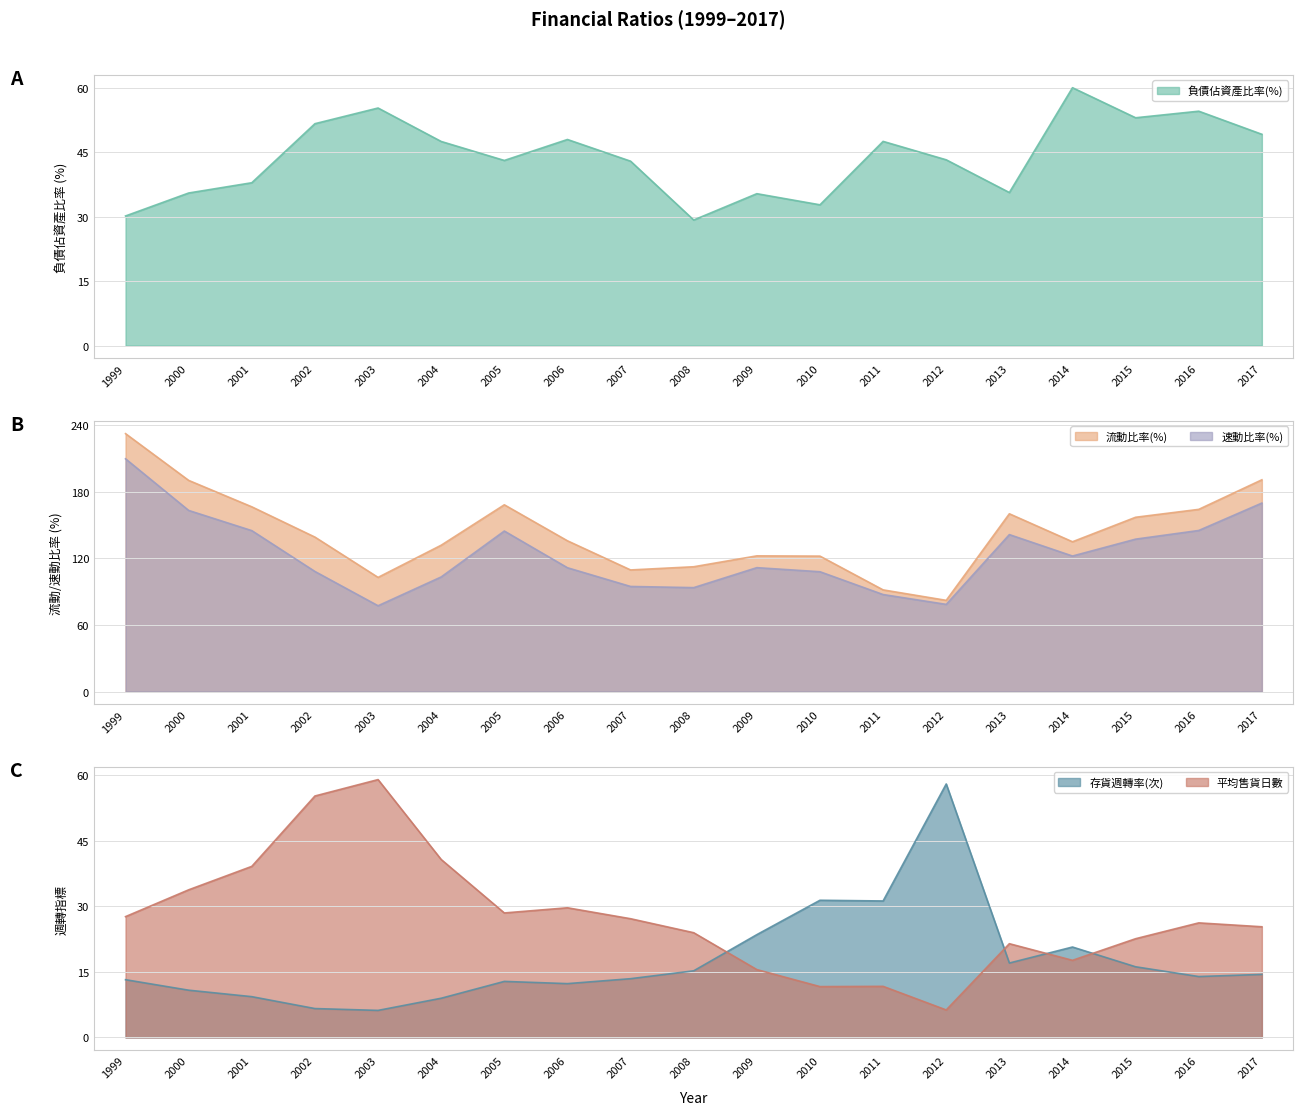

True or false: 平均售貨日數 and 流動比率(%) intersect in this chart.

False